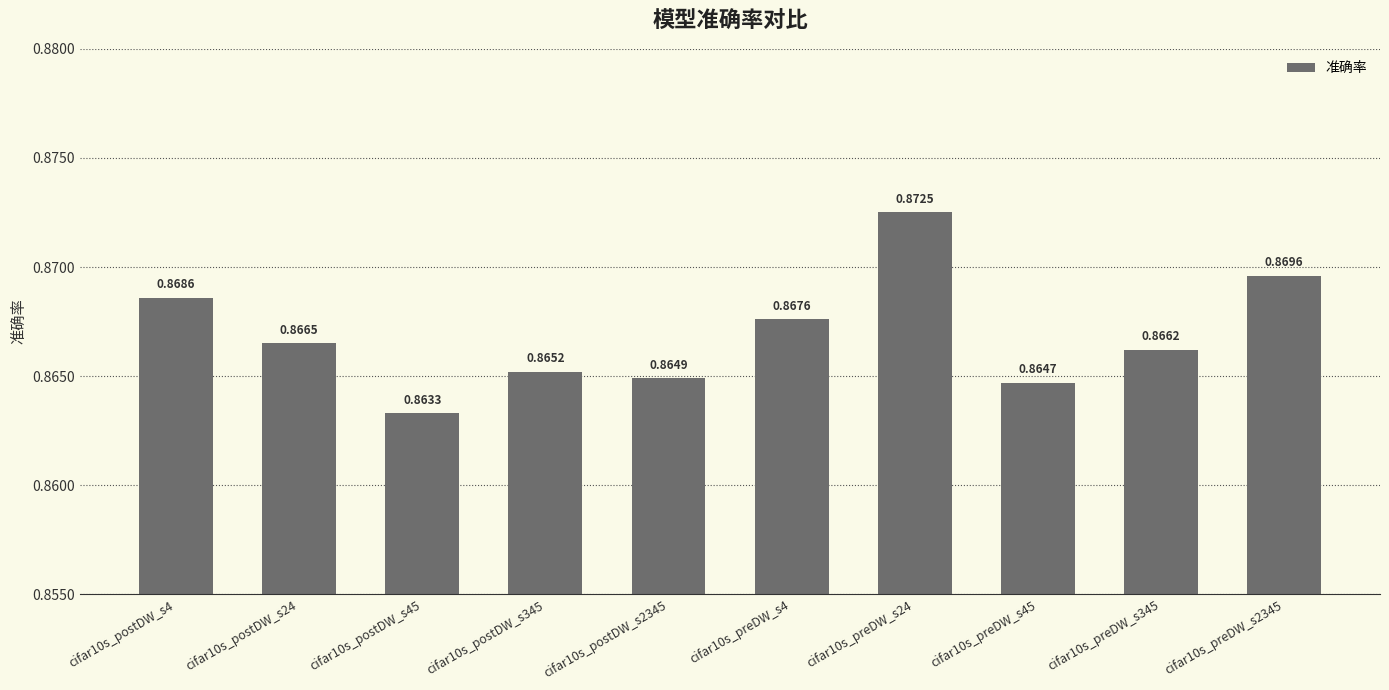

How many categories are shown in the chart?

10